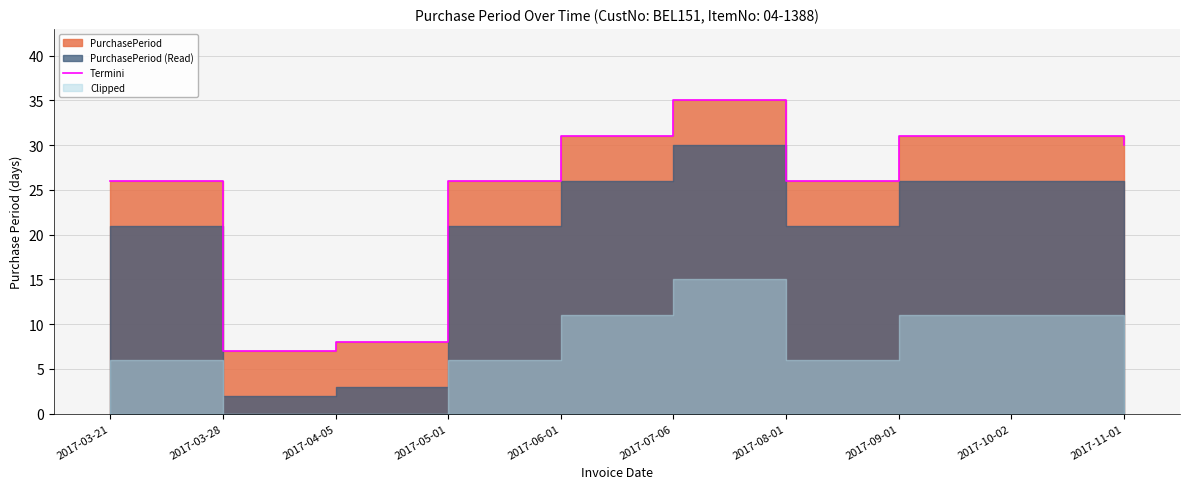

The chart shows a value of 40 at 2017-03-21. True or false?

False